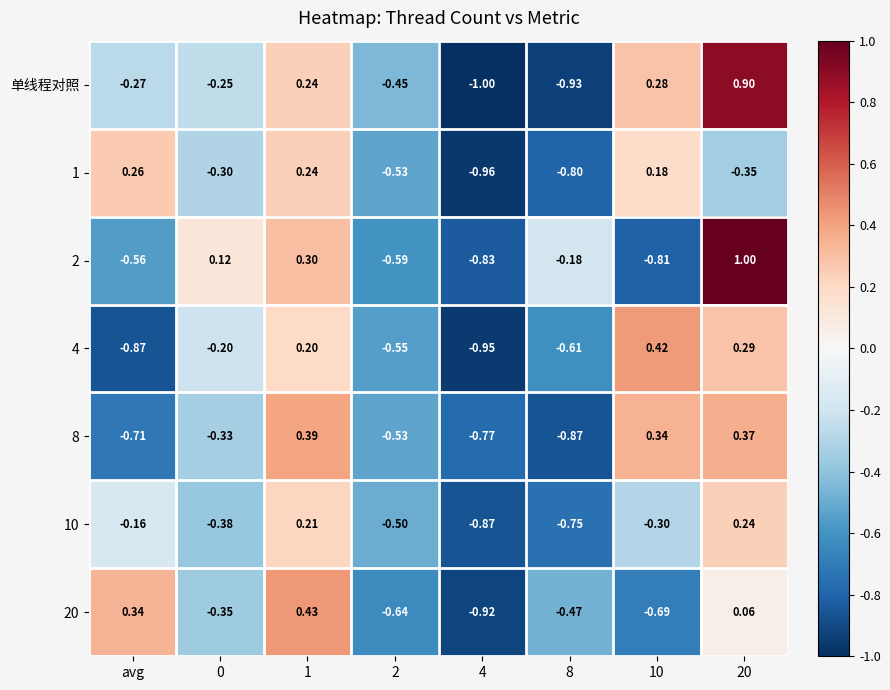

Is the value of 4 at avg greater than the value of 8 at 10?

No